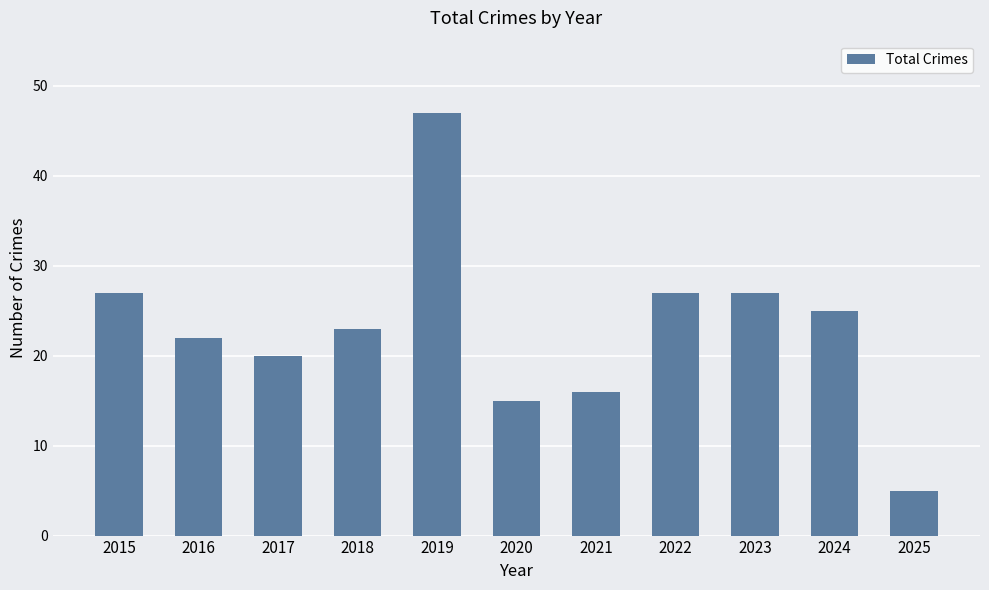

What is the minimum value shown in the chart?

5